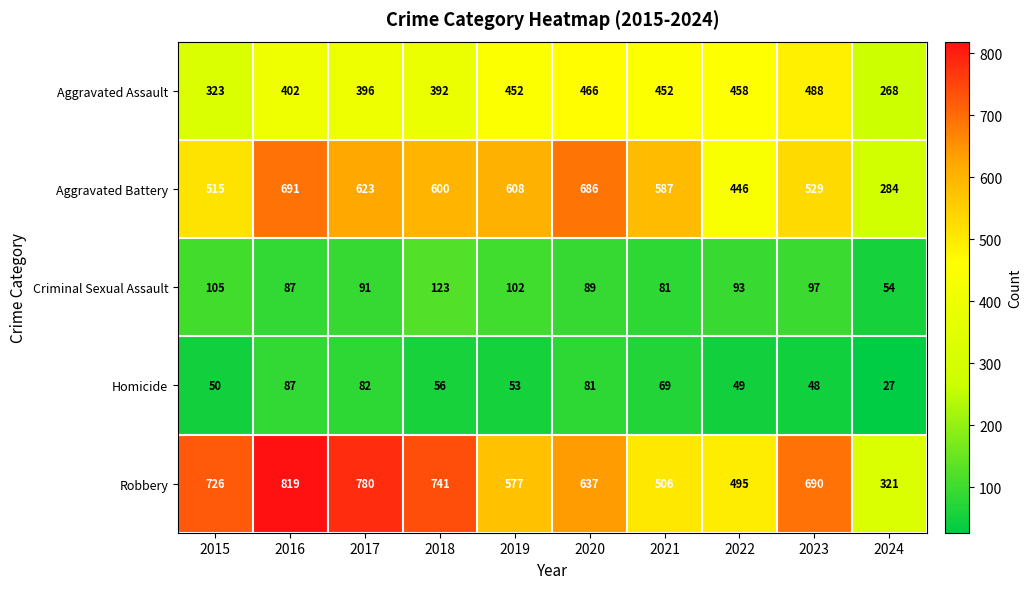

What is the difference between the highest and lowest values at 2022?

446